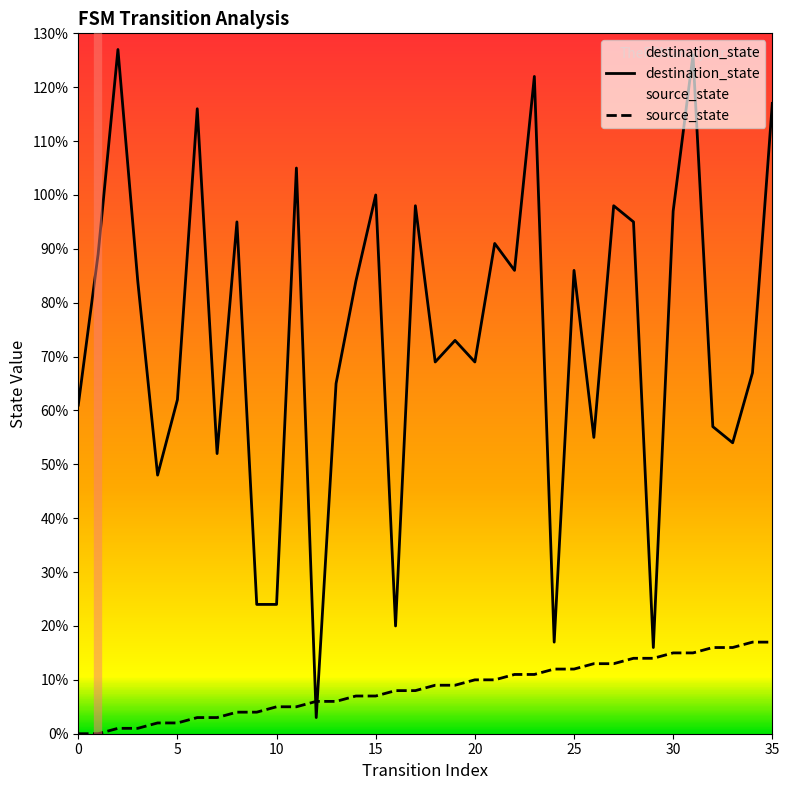

What are all the series names shown in the legend?

destination_state, source_state